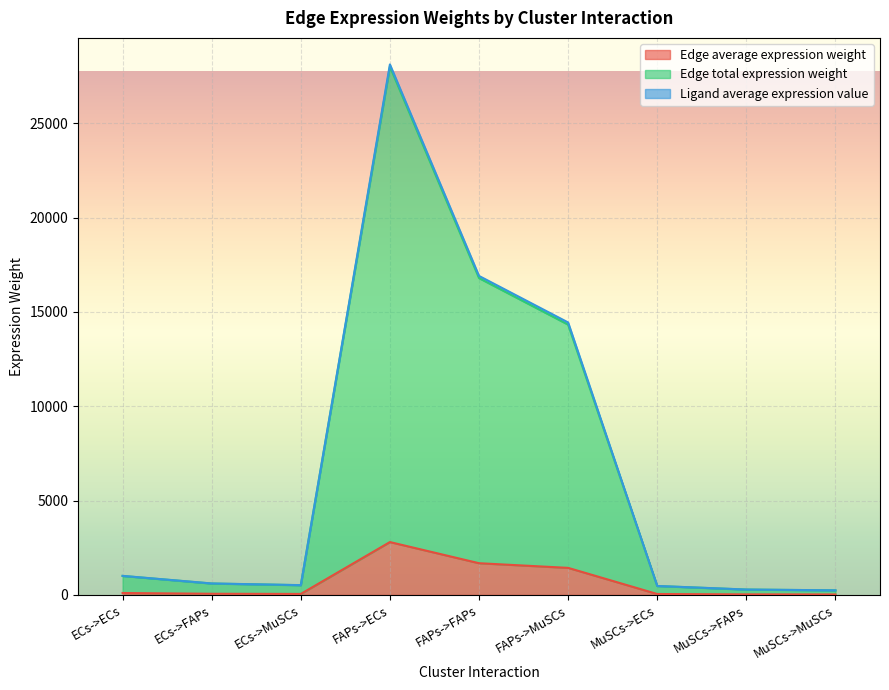

True or false: Edge average expression weight and Edge total expression weight cross at least once.

False